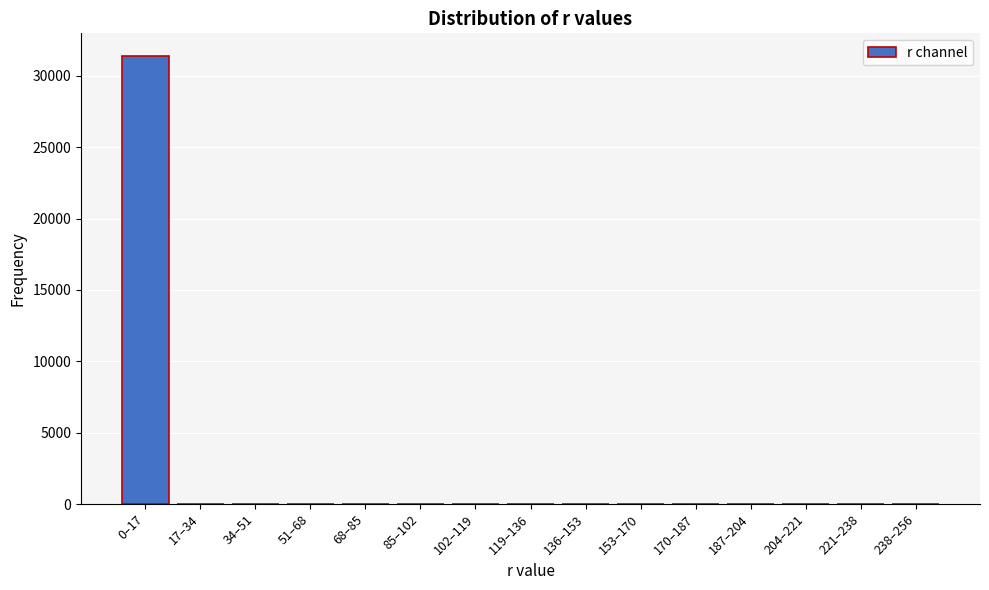

Is it true that the value at 0–17 is 44399?

False